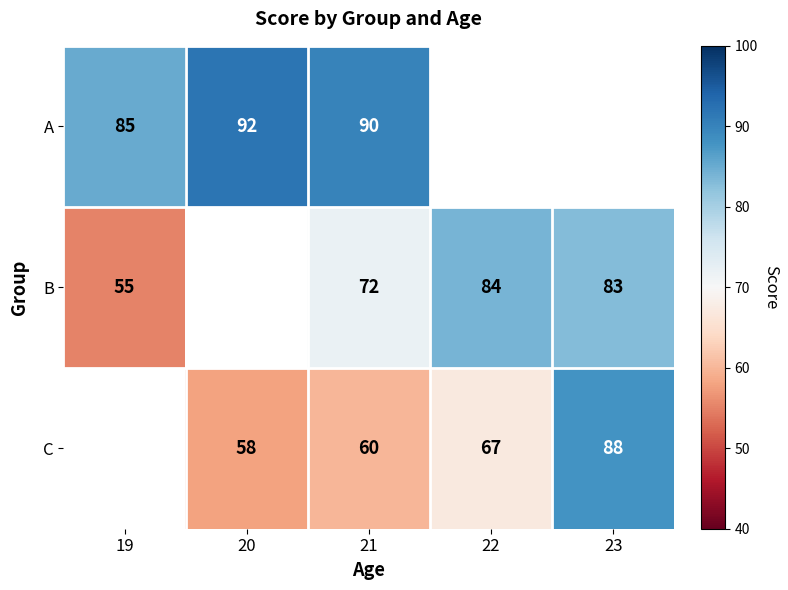

Count the number of data series in this chart.

3